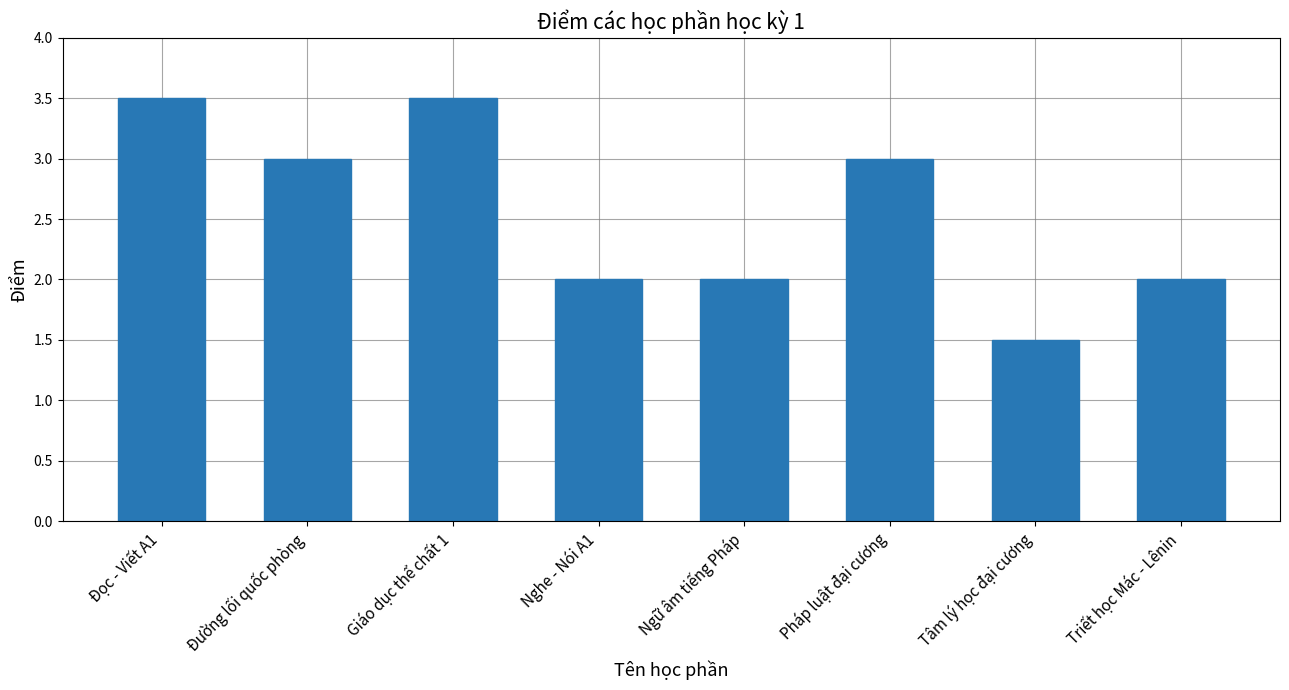

Reading left to right, what are all the values shown in this chart?

Đọc - Viết A1=3.5	Đường lối quốc phòng=3.0	Giáo dục thể chất 1=3.5	Nghe - Nói A1=2.0	Ngữ âm tiếng Pháp=2.0	Pháp luật đại cương=3.0	Tâm lý học đại cương=1.5	Triết học Mác - Lênin=2.0